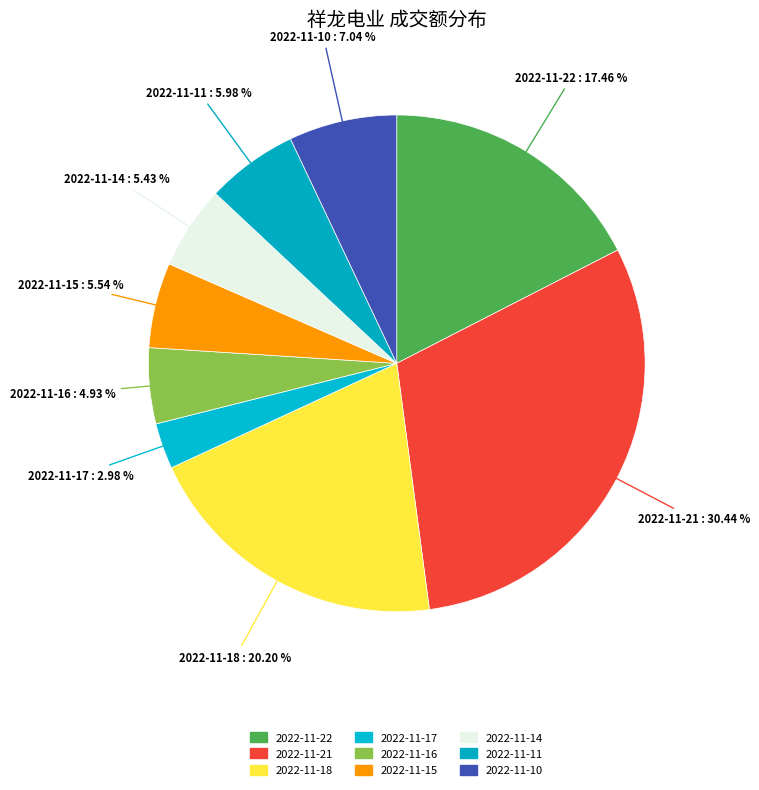

To the nearest percent, what is the difference between the largest and smallest slice percentages?

27%